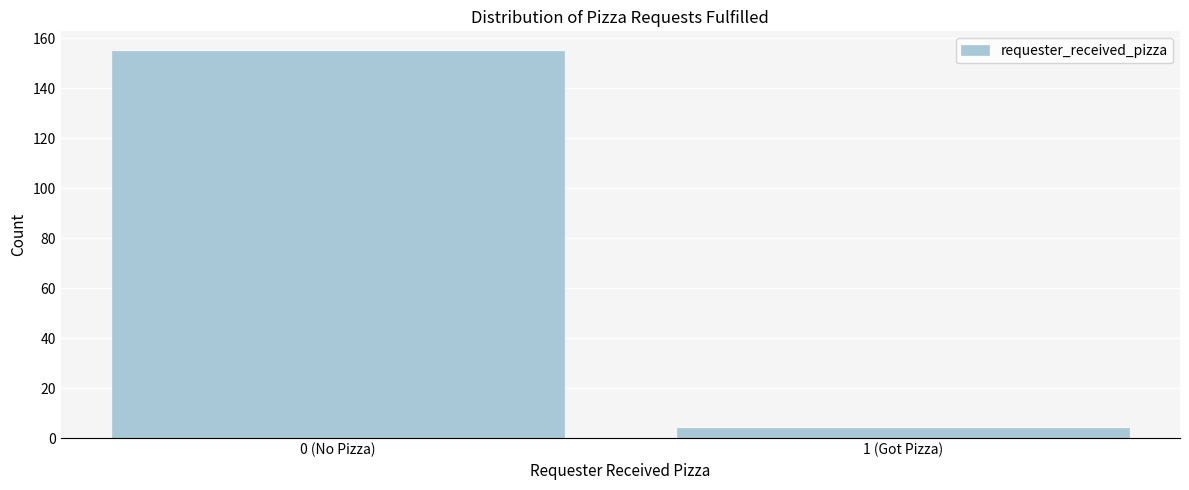

Reading left to right, list all the values displayed in this chart.

0 (No Pizza)=155	1 (Got Pizza)=4